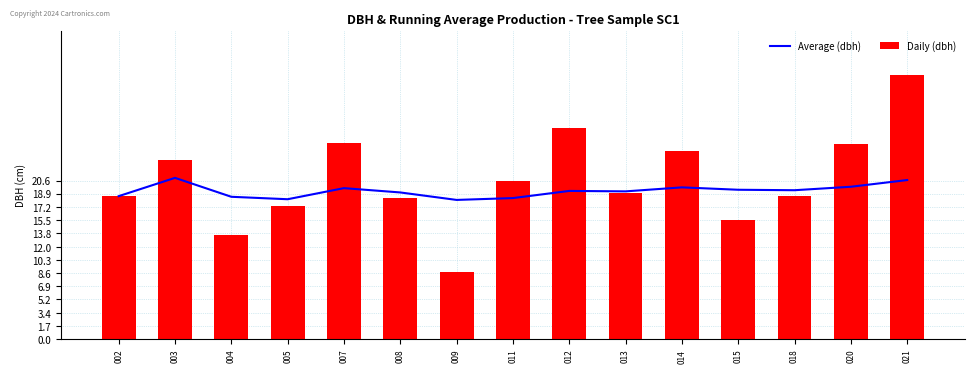

Is the value of Daily (dbh) at 008 greater than the value of Average (dbh) at 018?

No